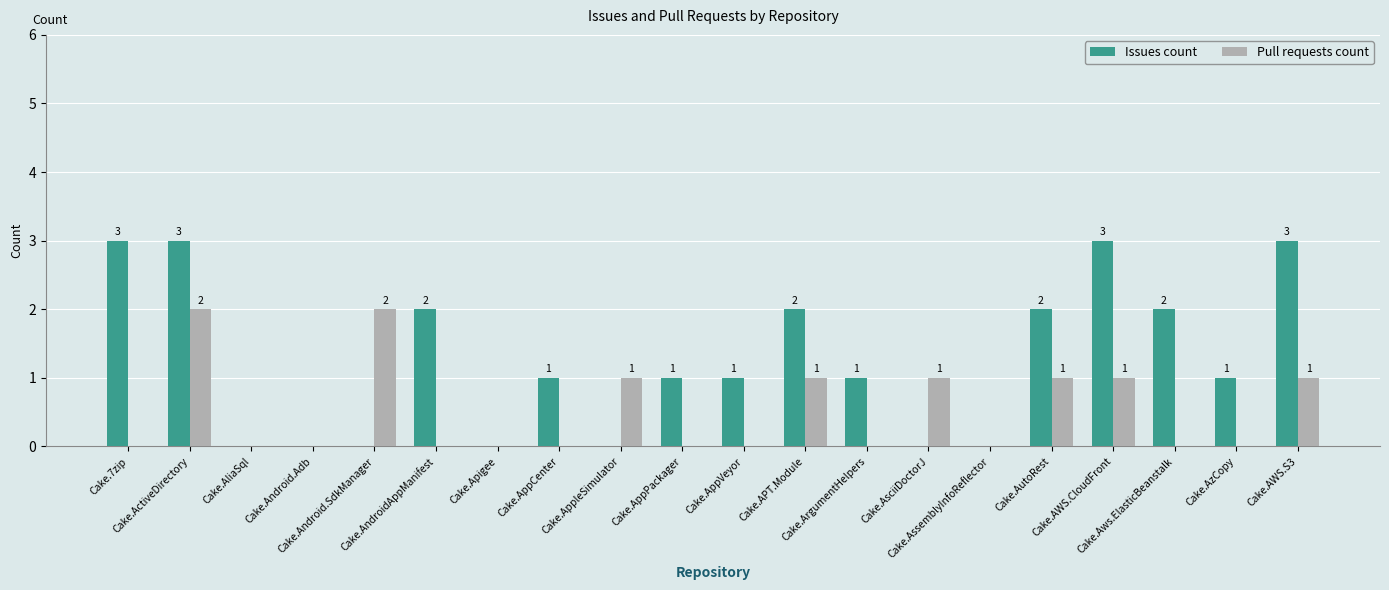

What is the greatest value displayed?

3